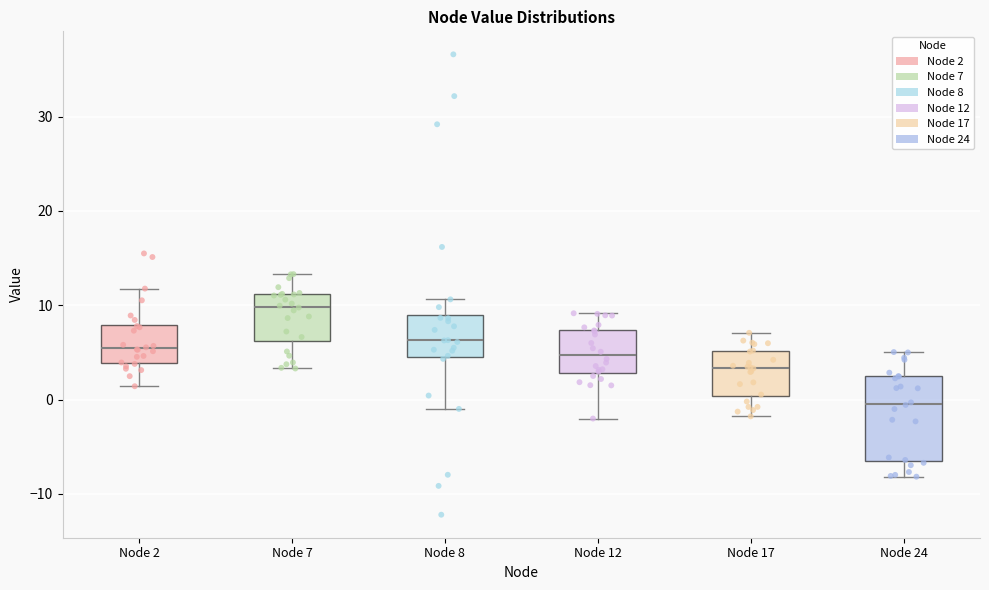

Which box is the tallest, from its lower edge to its upper edge?

Node 24